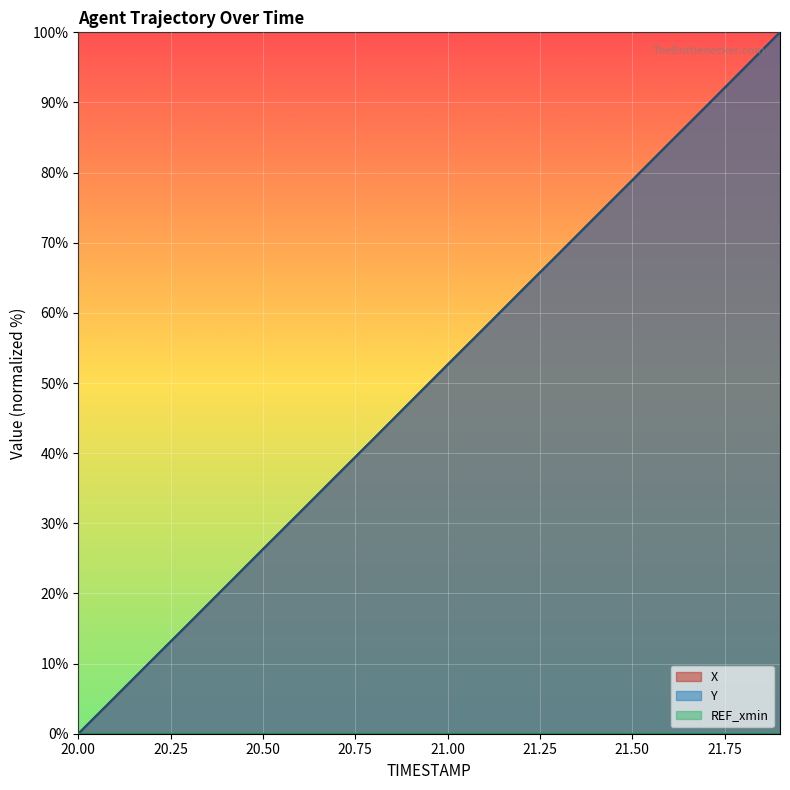

How many values in the X series are below 52?

10